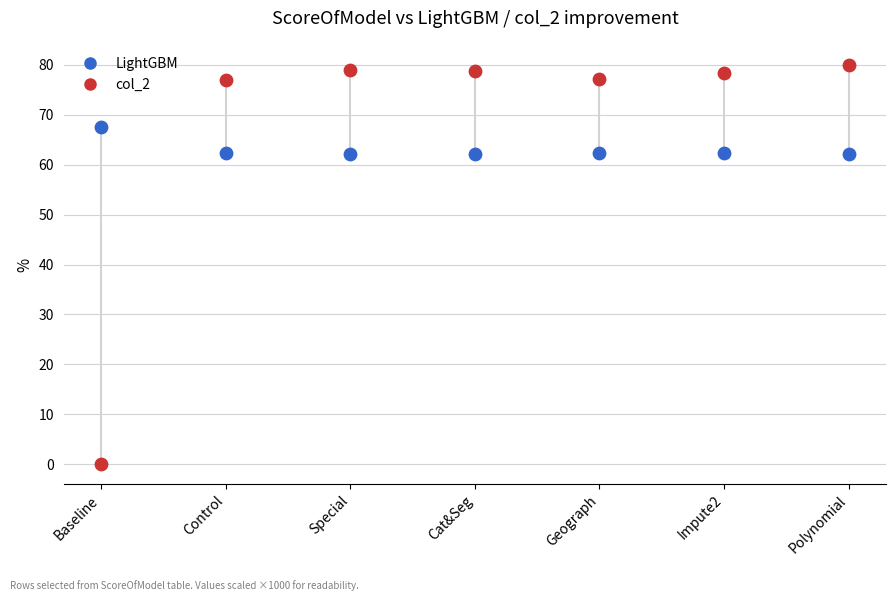

Which series reaches the minimum Y coordinate?

col_2